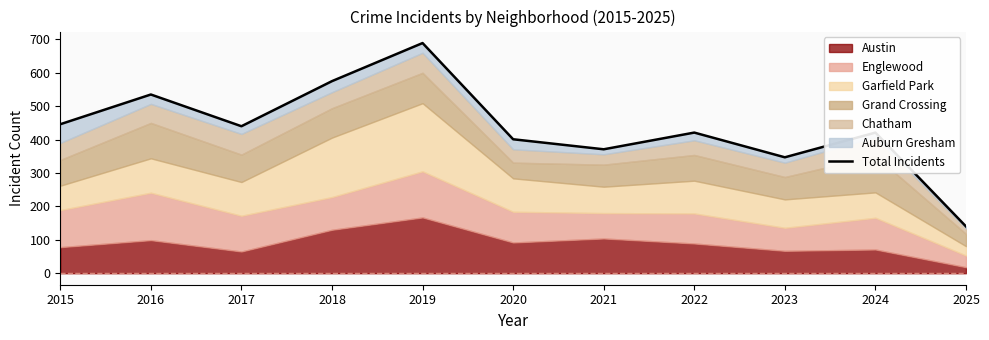

What is the sum of the values at 2016 and 2022?

956